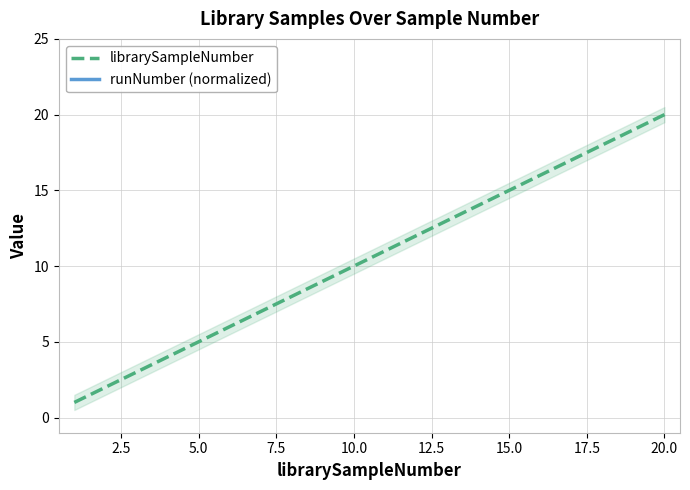

Which series has the largest range (max minus min)?

librarySampleNumber